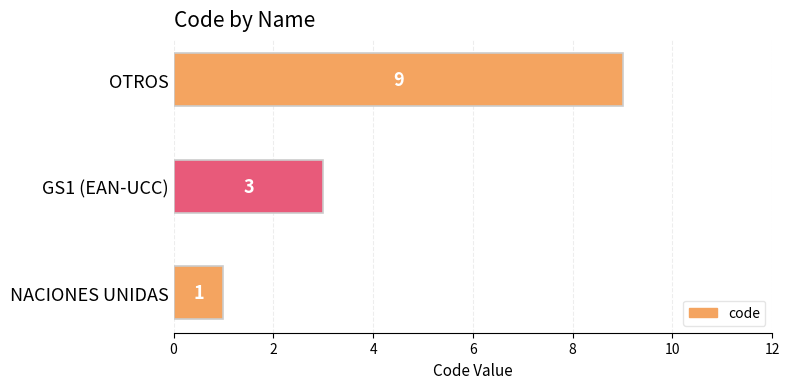

True or false: the data shows 9 at OTROS.

True